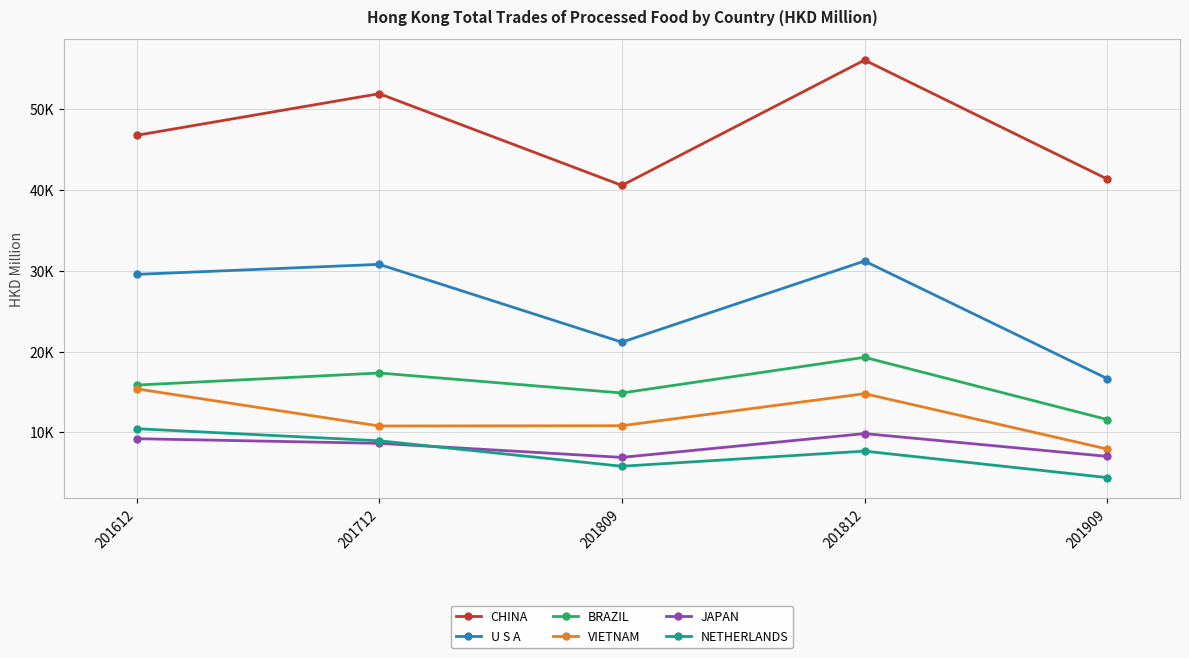

Reading right to left, list all the values displayed in this chart.

CHINA: 41378.8	56118.3	40584.3	51953.3	46792.1
U S A: 16649.3	31215.7	21164.2	30804.0	29562.5
BRAZIL: 11578.0	19286.5	14867.8	17341.5	15846.5
VIETNAM: 7924.3	14781.6	10812.0	10776.7	15381.9
JAPAN: 7012.1	9834.5	6887.3	8627.9	9202.7
NETHERLANDS: 4383.9	7664.5	5787.2	8946.6	10441.2